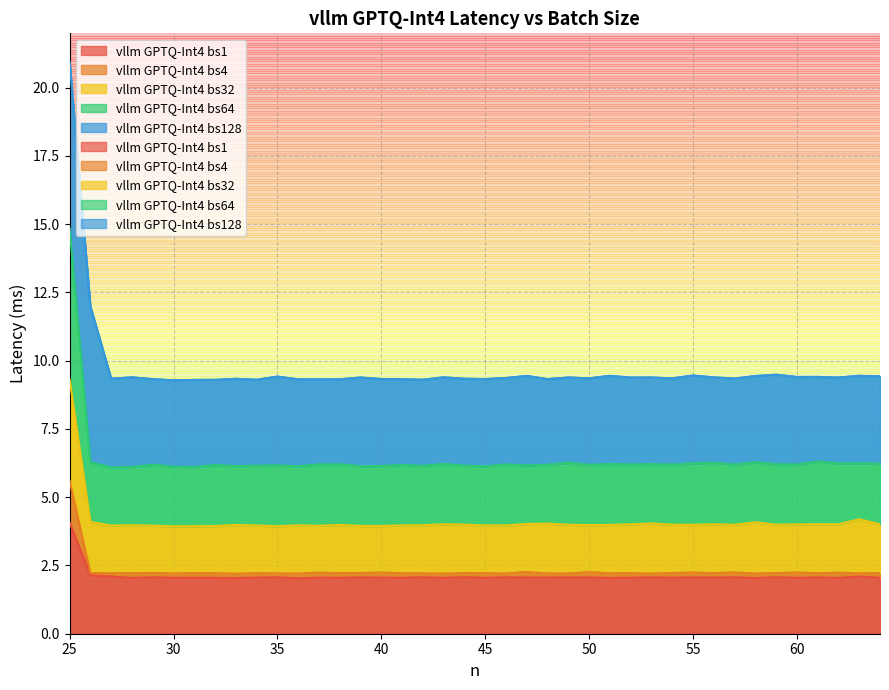

Between 38 and 43, which series saw the biggest shift?

vllm GPTQ-Int4 bs128